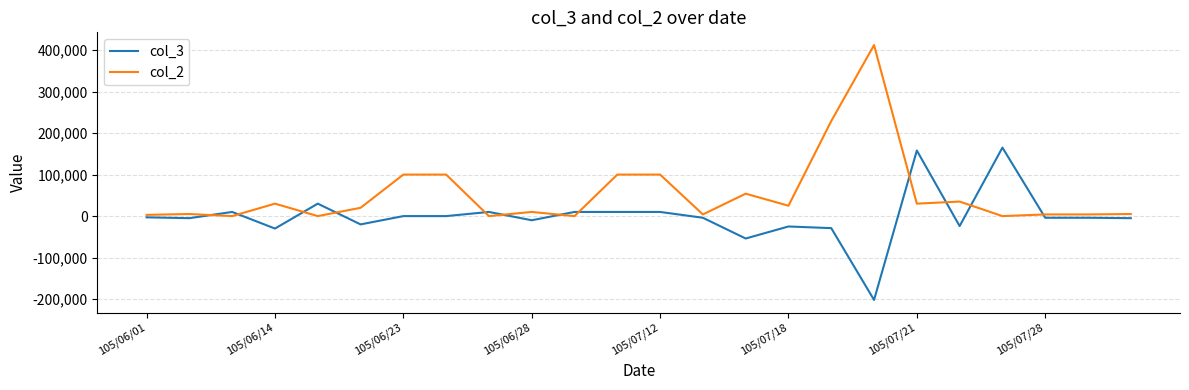

Which series has the widest spread of values?

col_2